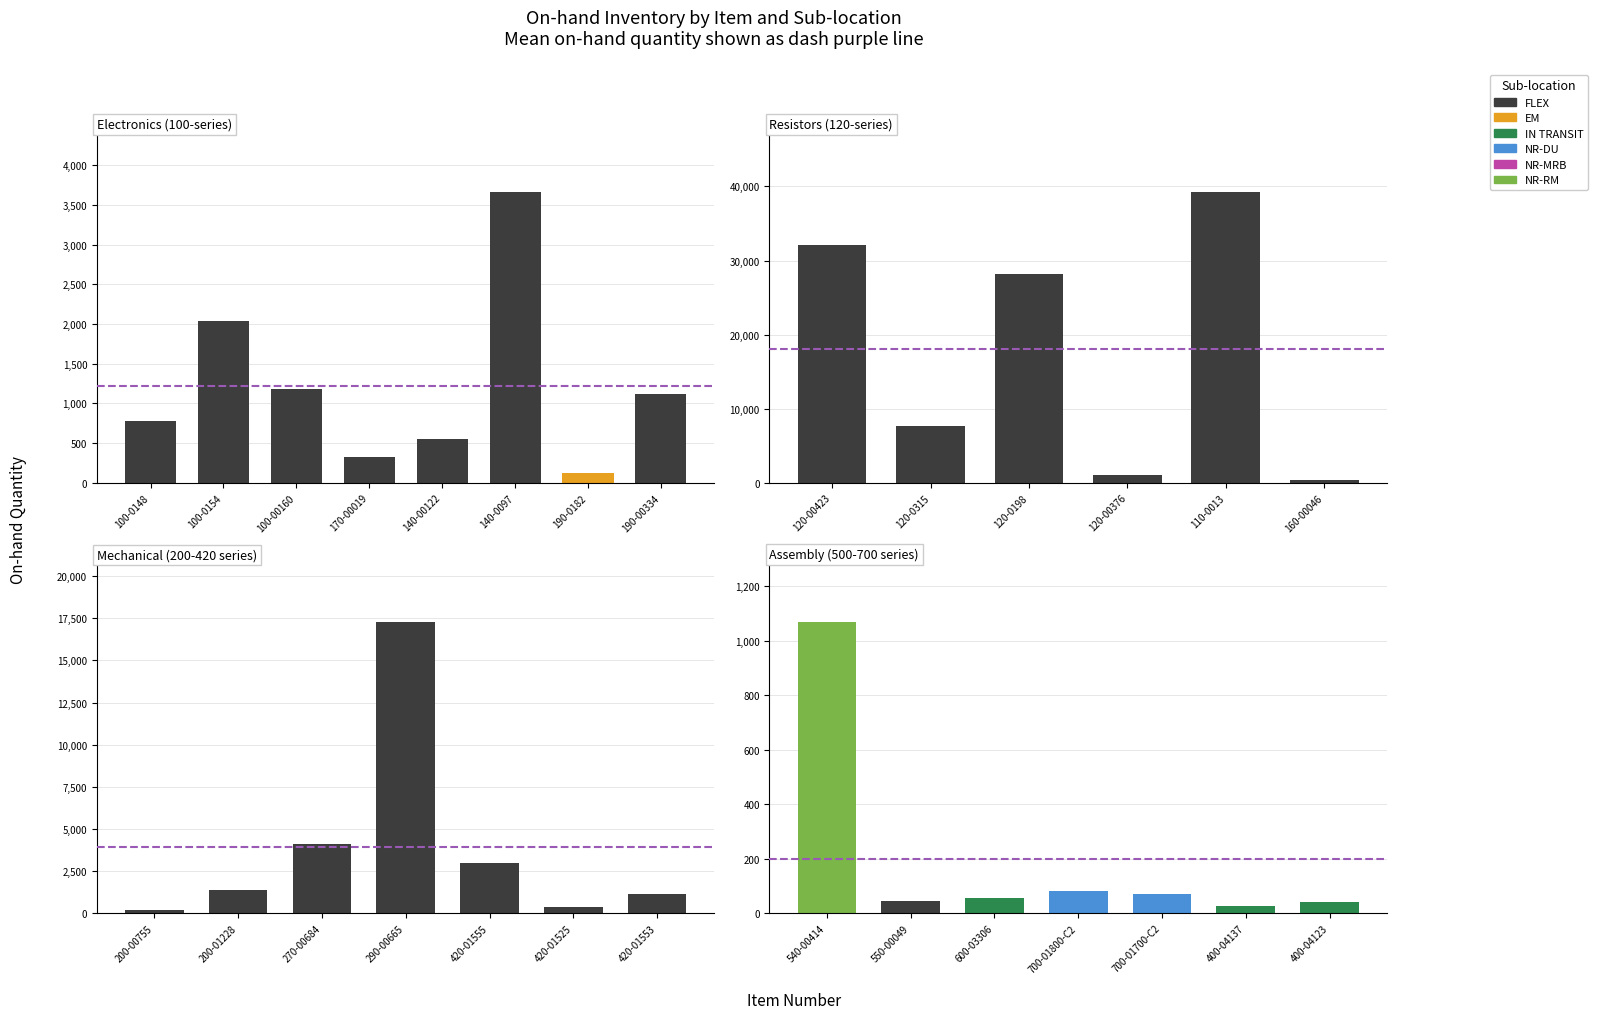

Read the Unpacked value at 100-00160, to the nearest 100.

1200